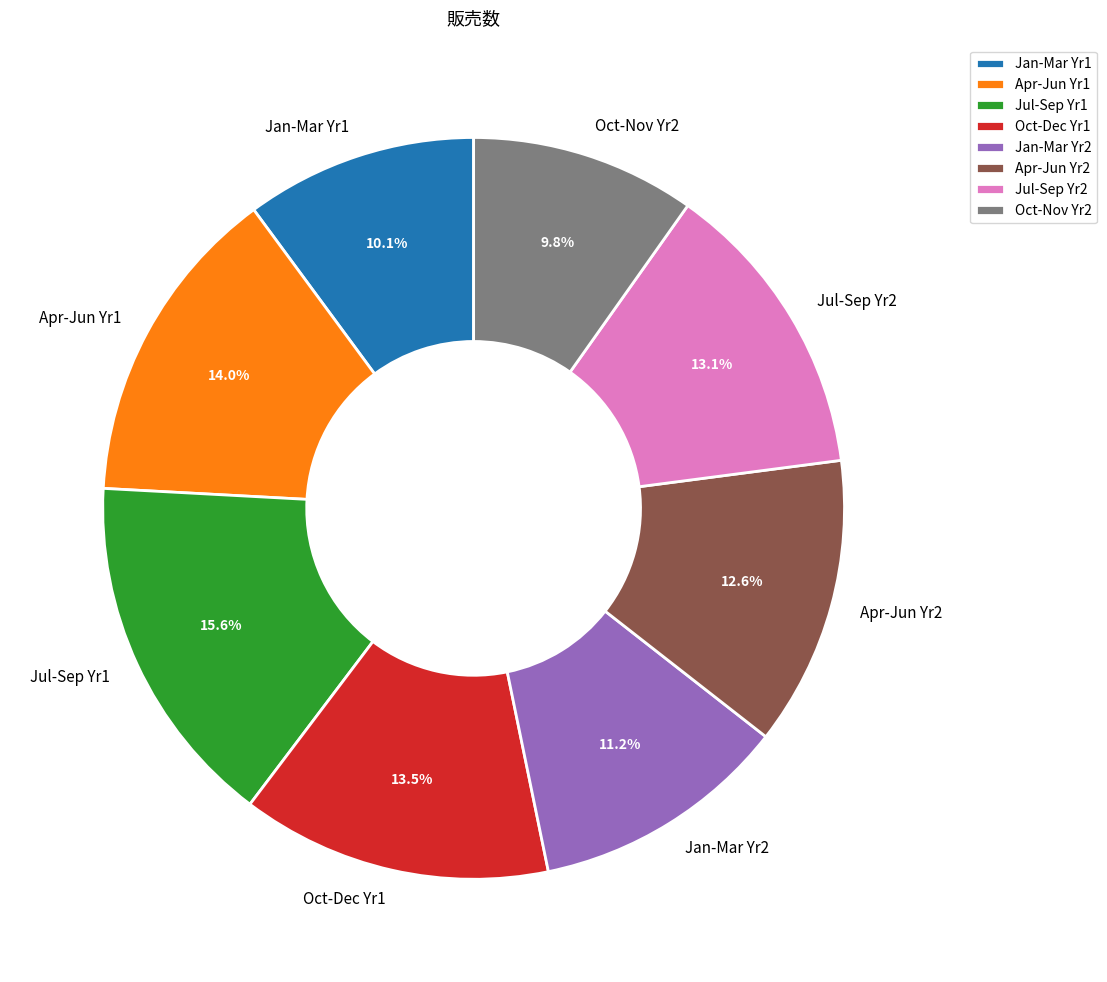

What is the largest slice in the pie chart?

Jul-Sep Yr1